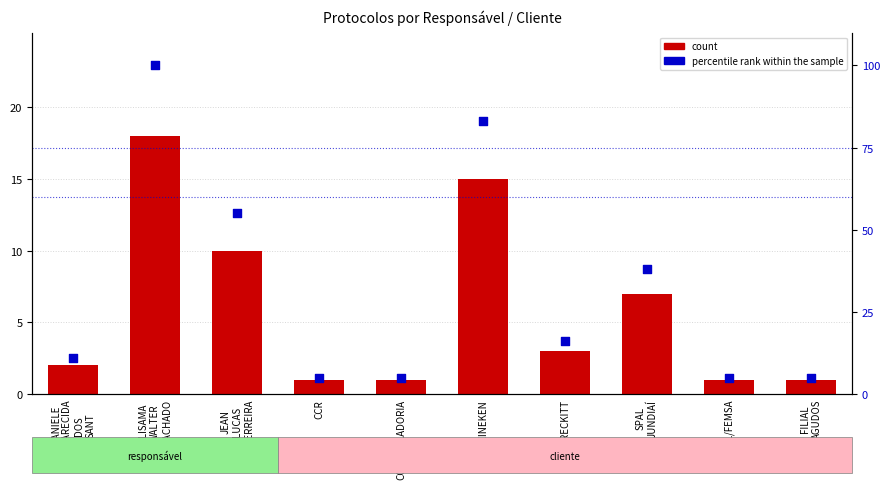

Which series reaches the maximum Y coordinate?

percentile rank within the sample